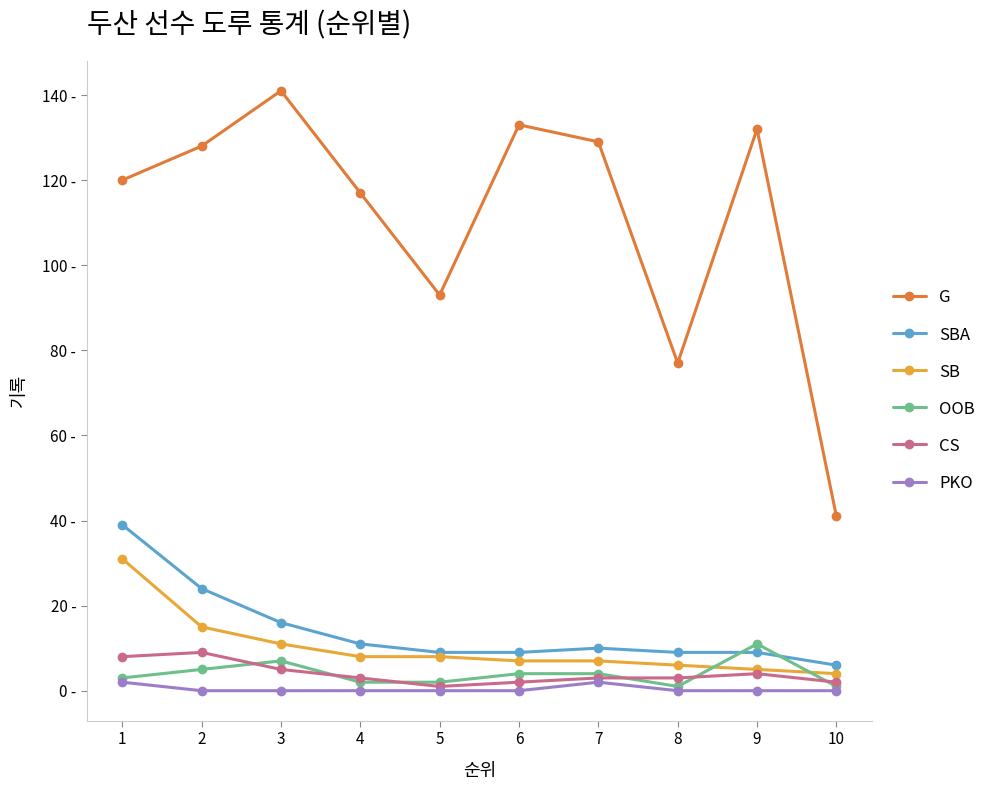

What are all the series names shown in the legend?

G, SBA, SB, OOB, CS, PKO